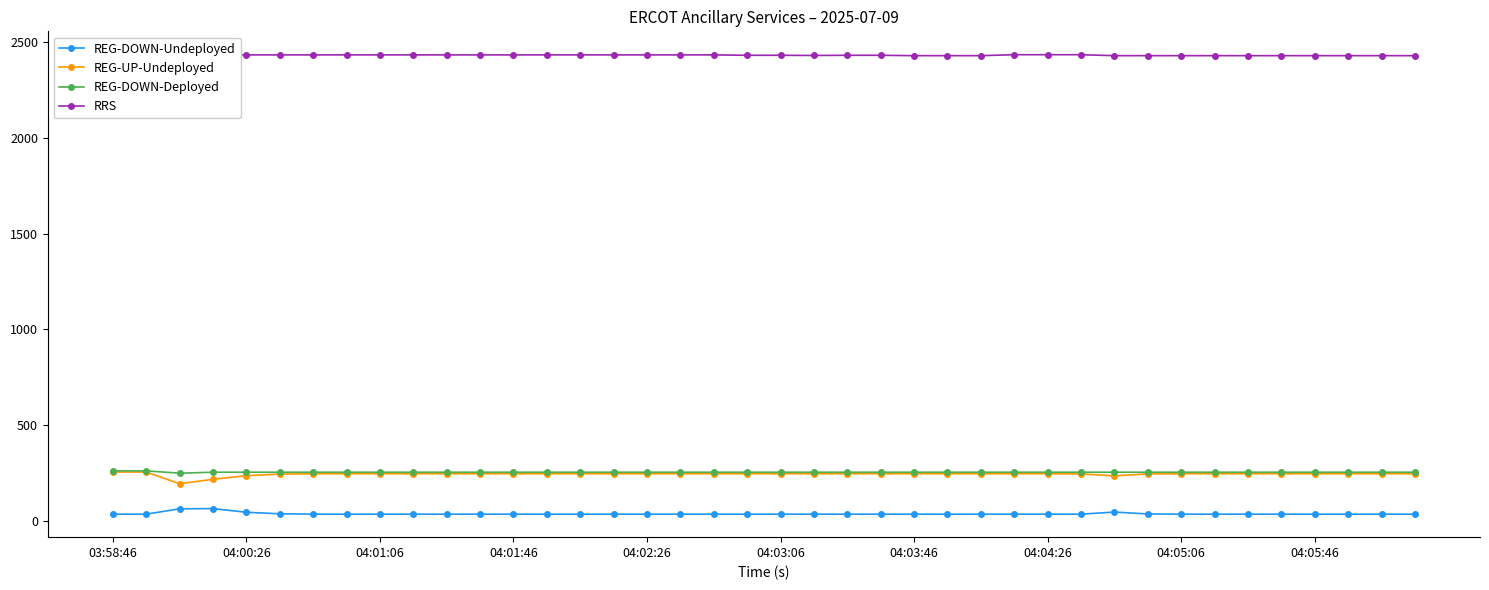

What is the maximum value shown in the chart?

2436